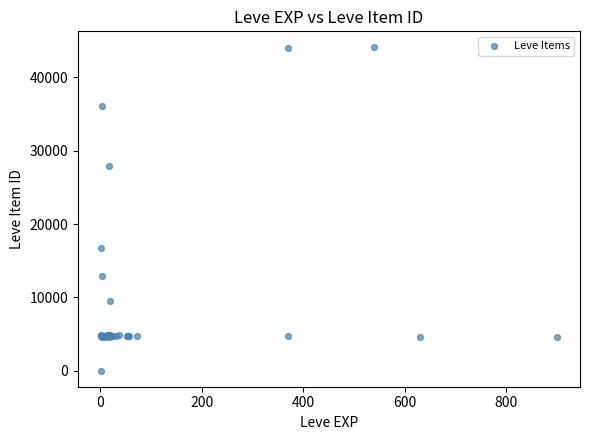

What Y value in the scatter plot is closest to 22050?

16734